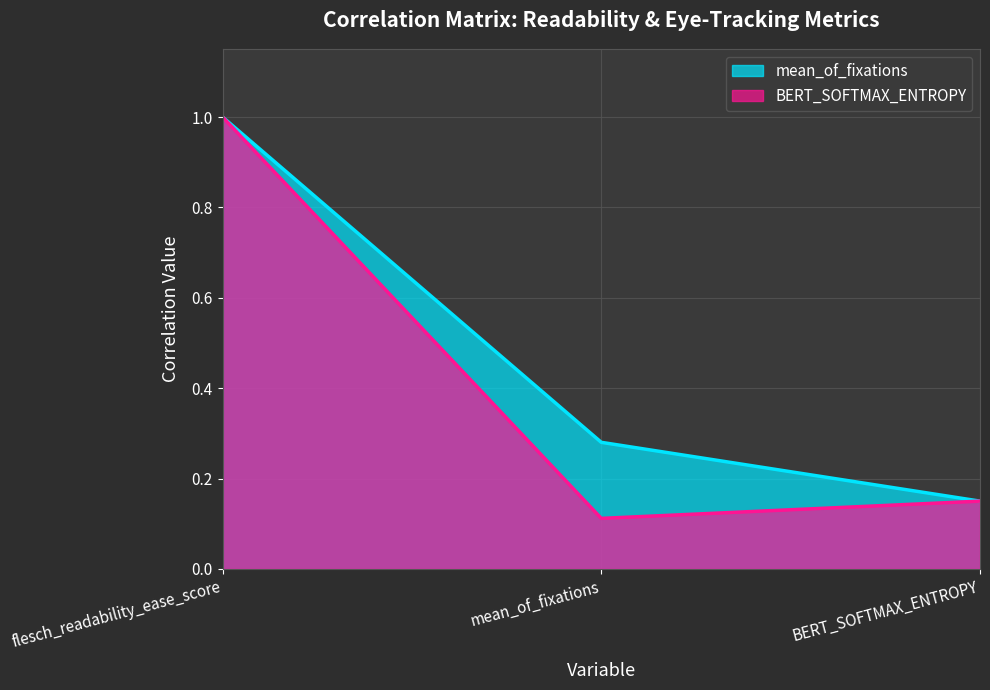

What is the maximum value shown in the chart?

1.0